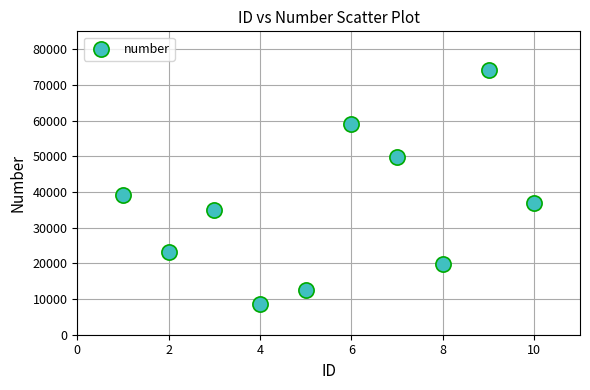

What Y value in the scatter plot is closest to 41431?

39112